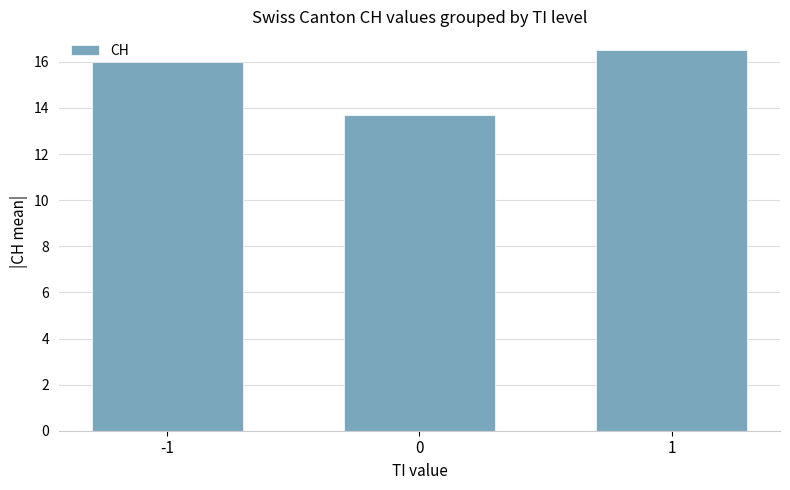

True or false: the data shows 26.6 at -1.

False